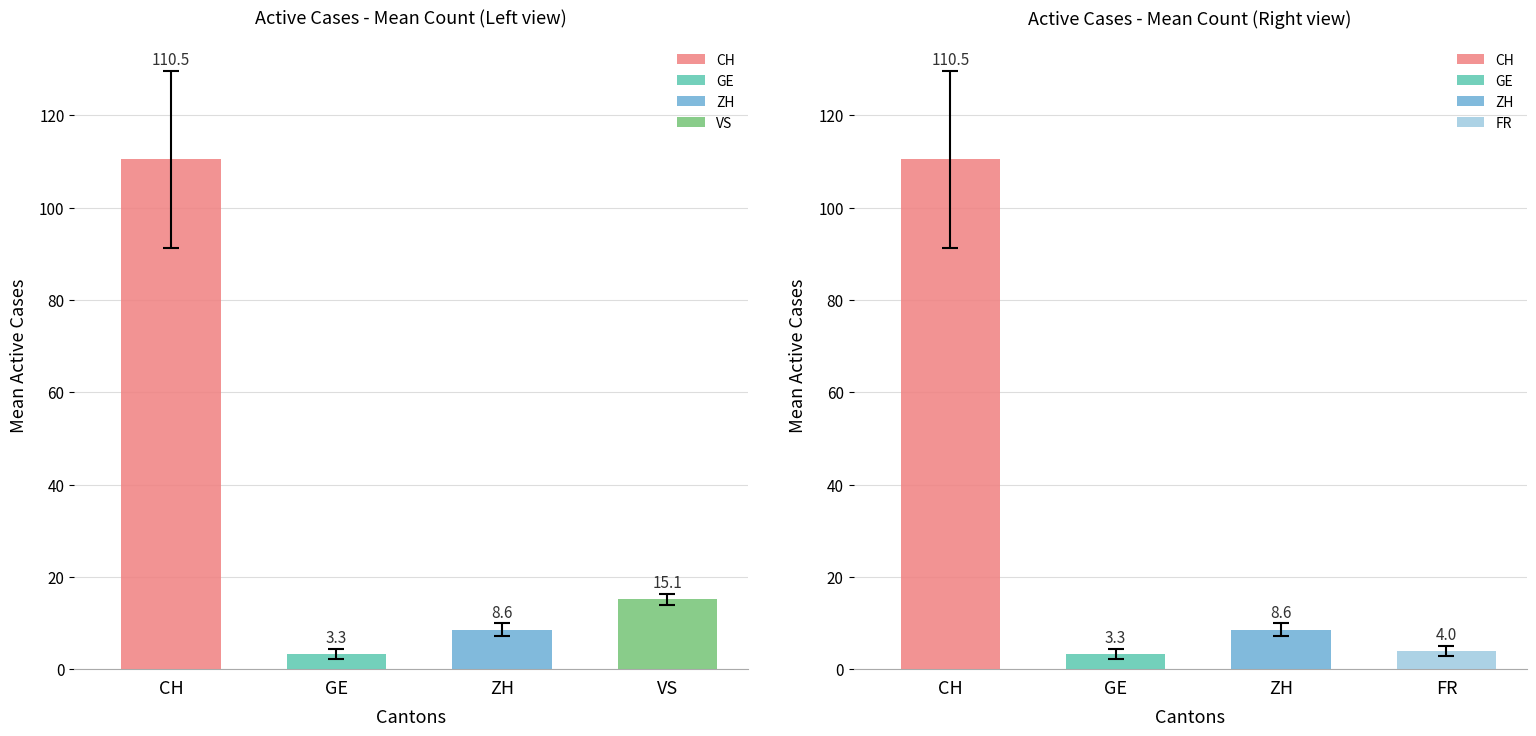

What are all the series names shown in the legend?

CH, GE, ZH, VS, FR